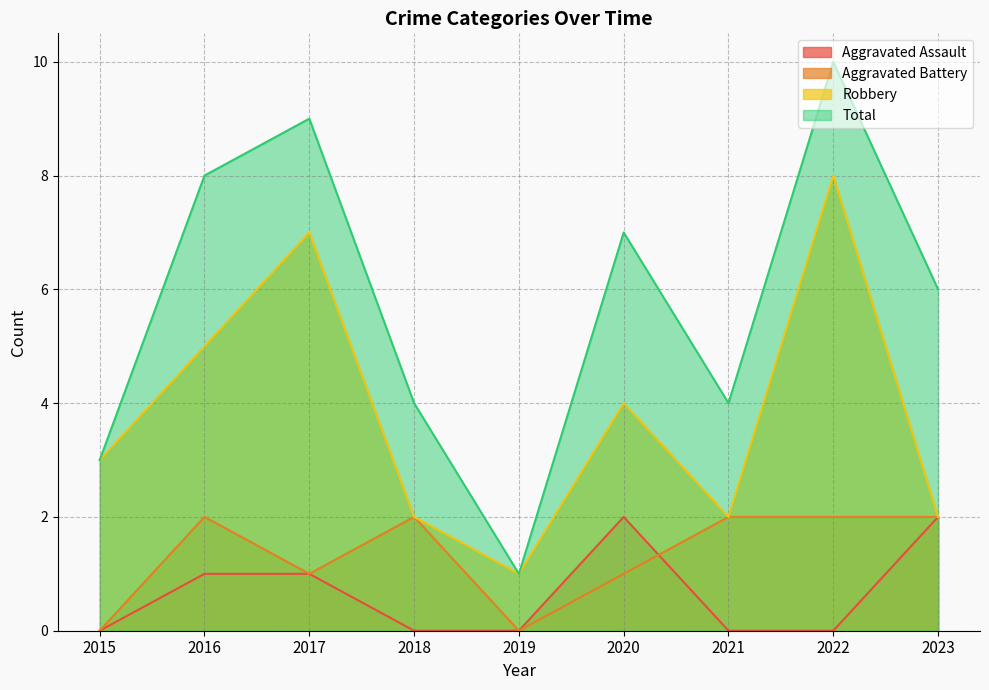

How many lines are shown in the chart?

4